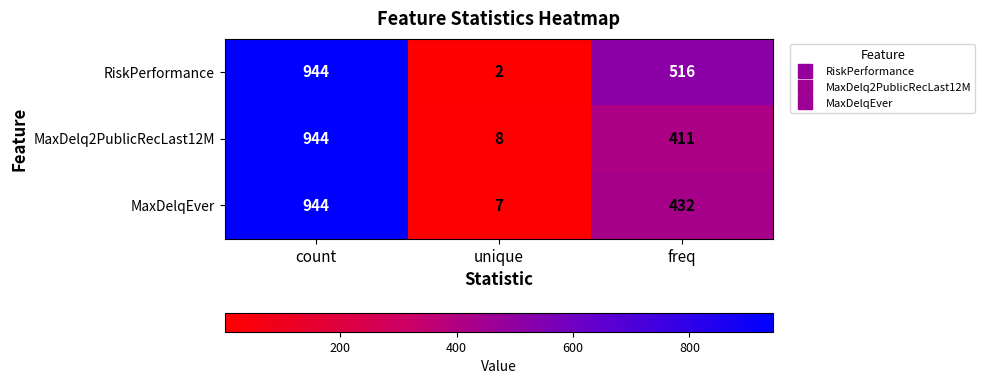

What is the greatest value displayed?

944